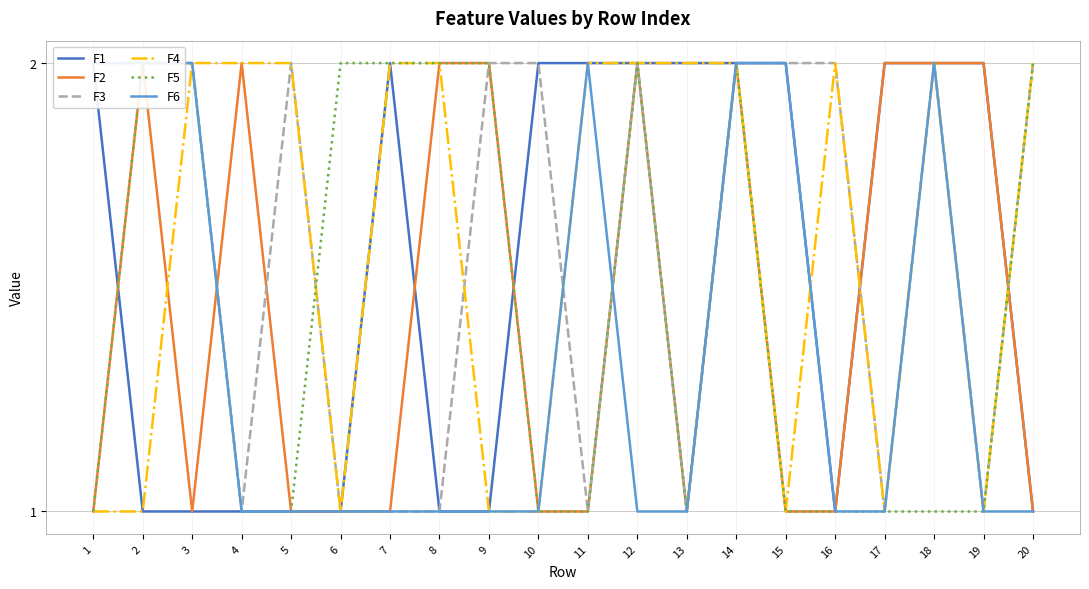

Which series ends up on top after the final intersection of F6 and F5?

F5